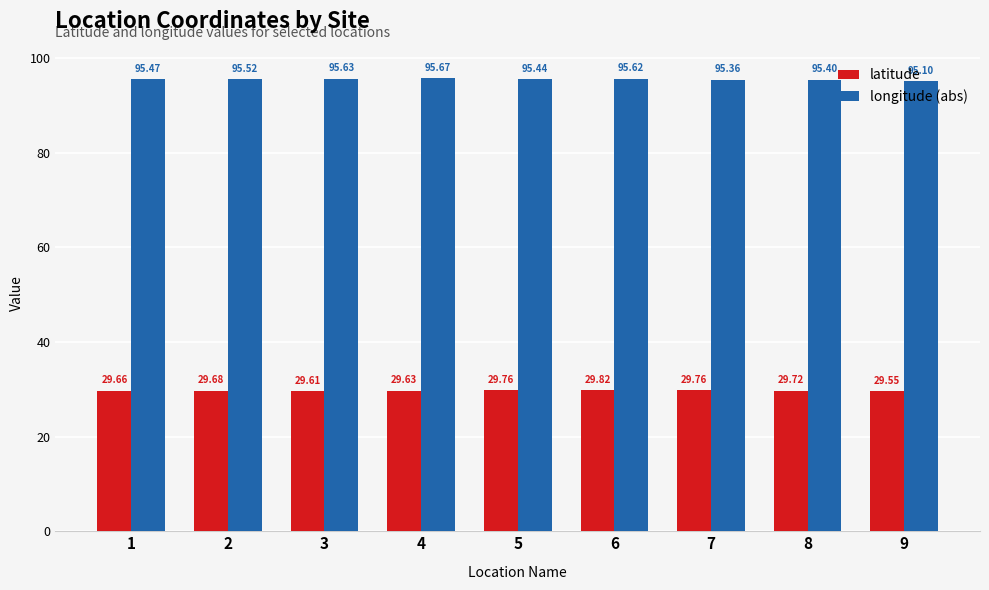

How many data points does each series have?

9